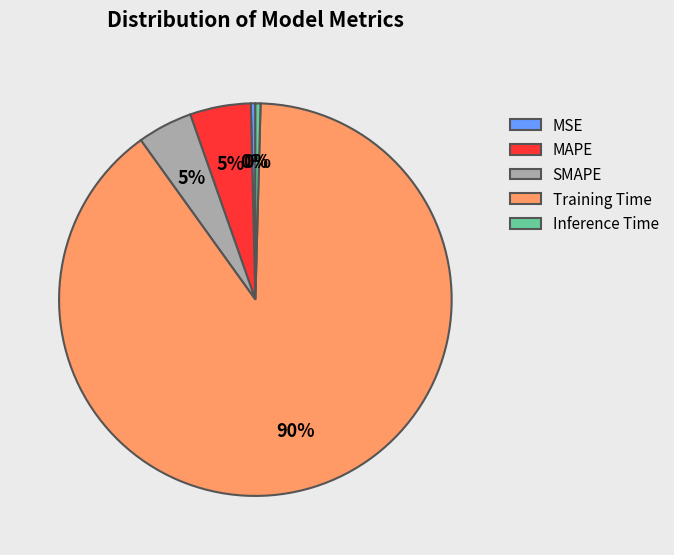

Is there any slice that represents more than half of the pie?

Yes